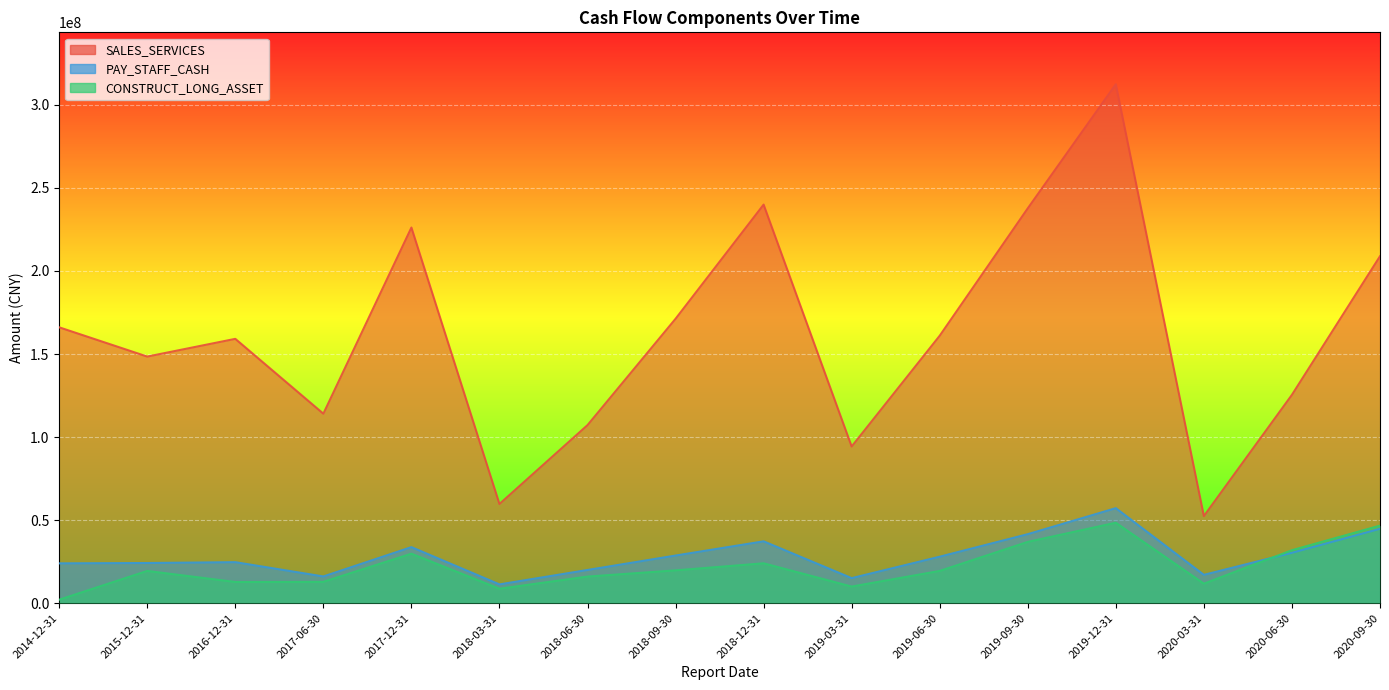

How many values in the CONSTRUCT_LONG_ASSET series are below 19455884?

8